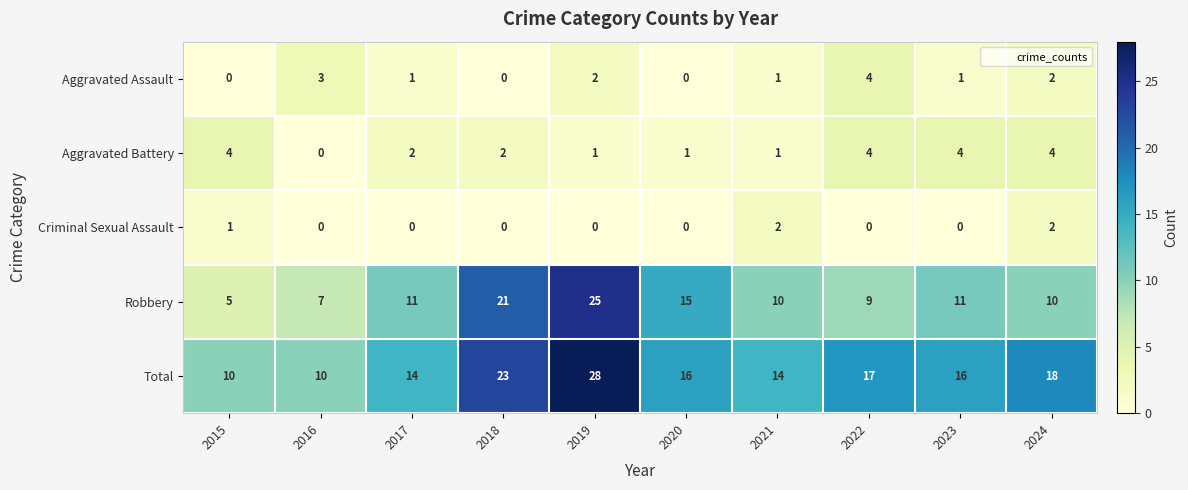

Count the Aggravated Assault values in the range 0 to 2.

8